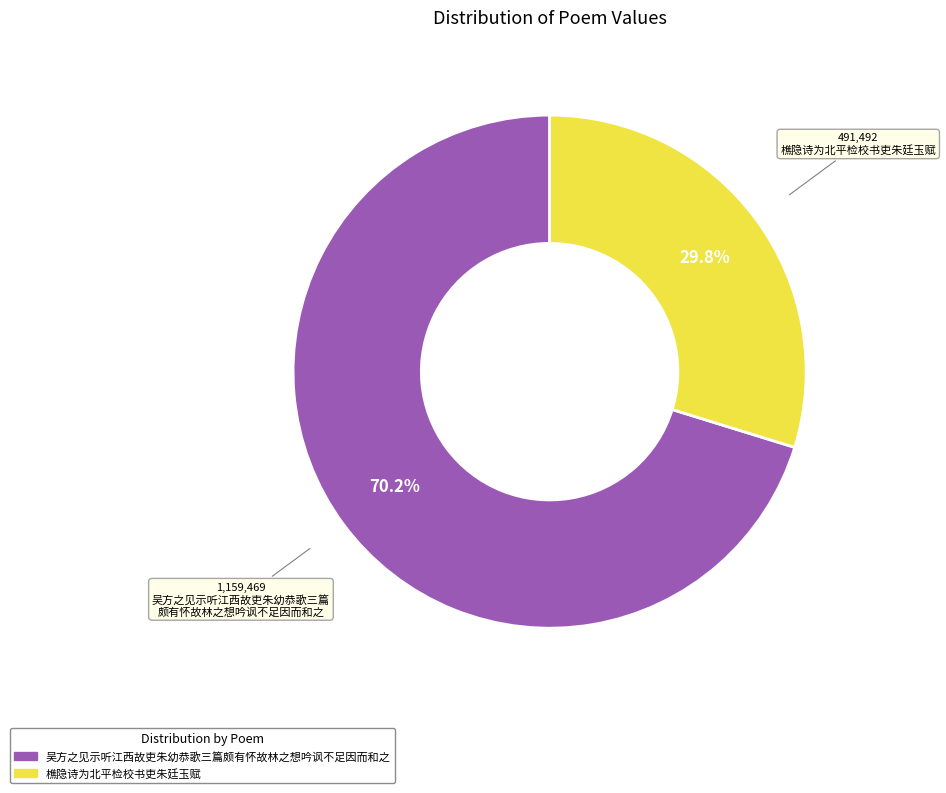

Rank the categories by value from highest to lowest.

吴方之见示听江西故吏朱幼恭歌三篇颇有怀故林之想吟讽不足因而和之, 樵隐诗为北平检校书吏朱廷玉赋